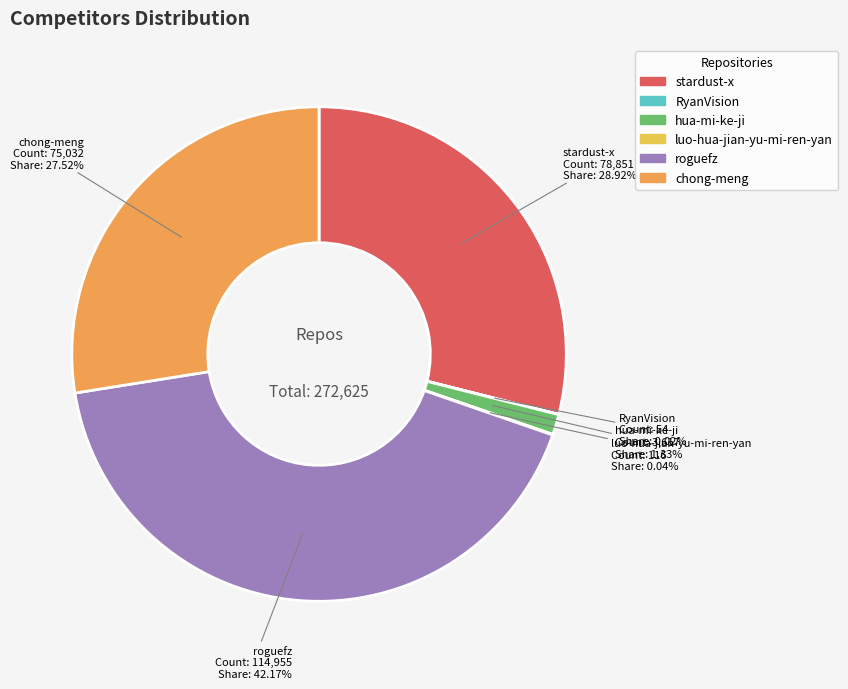

Is there any slice that represents more than half of the pie?

No